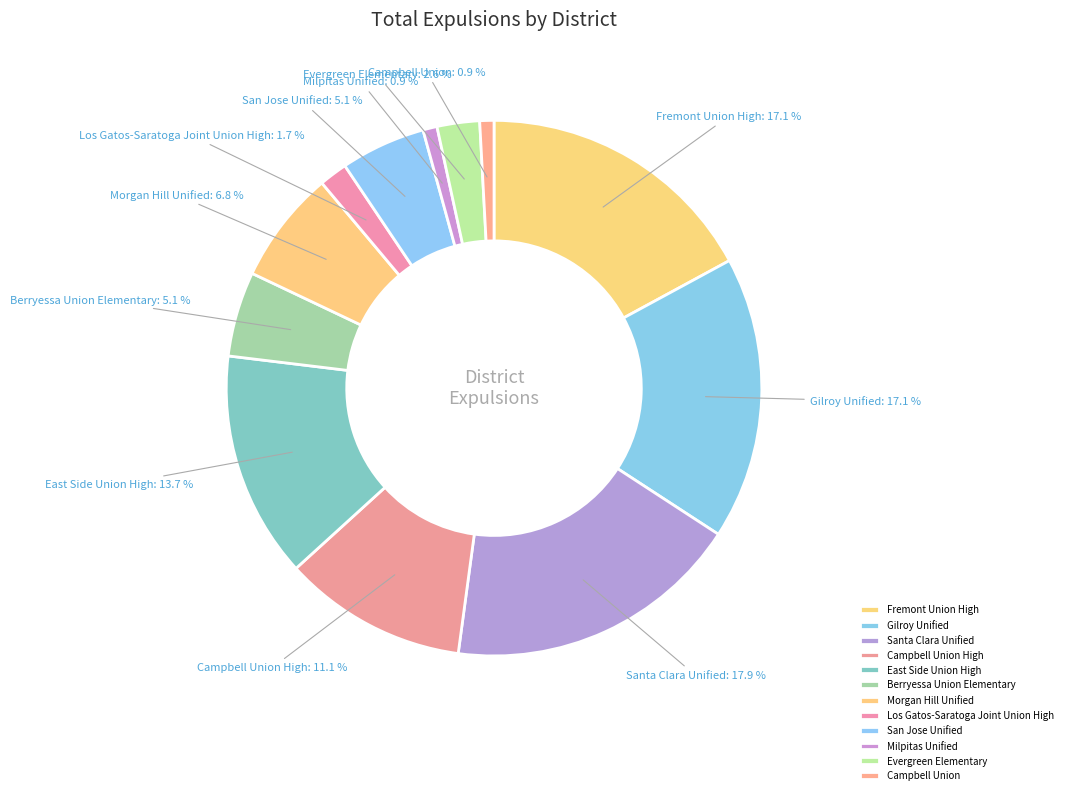

What percentage is NOT represented by Evergreen Elementary?

97.4%